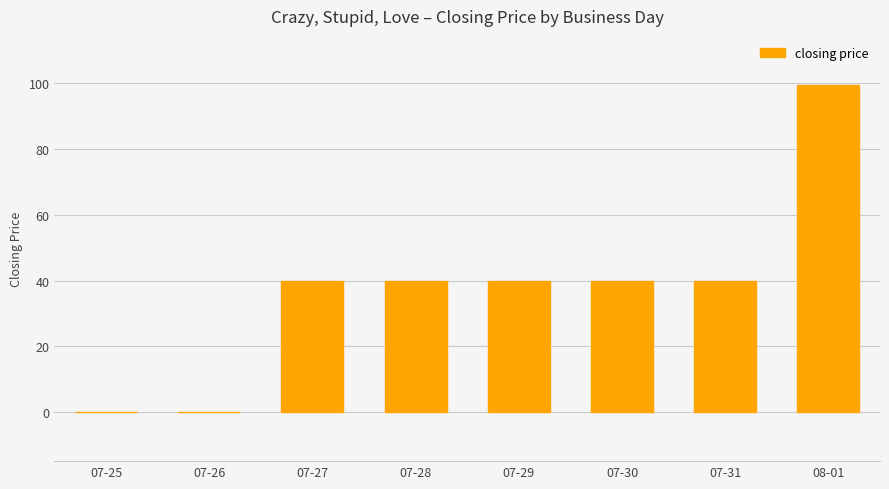

Which label corresponds to the largest value in the chart?

08-01